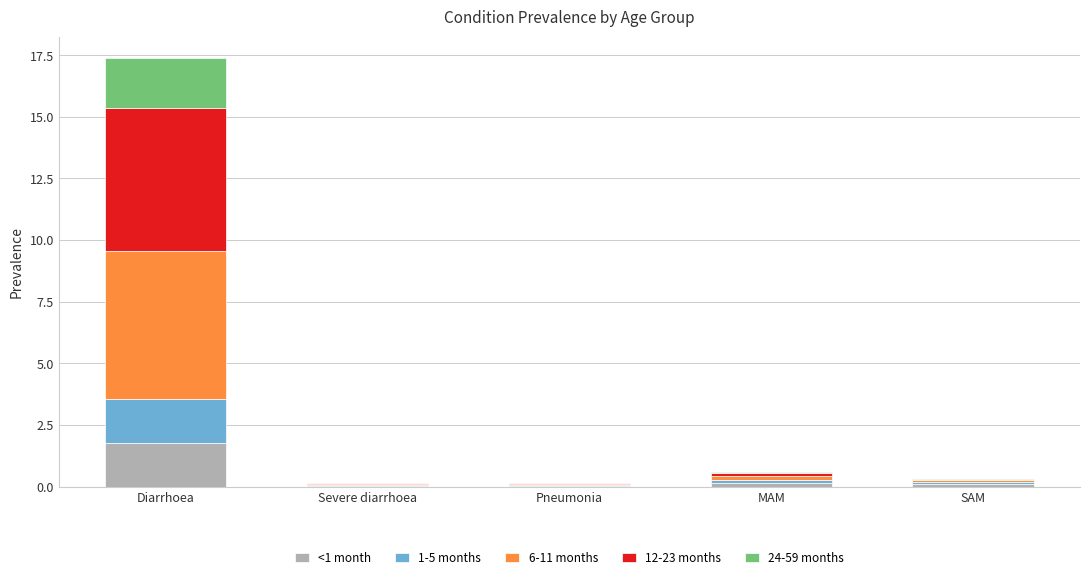

What is the highest value of the <1 month series?

1.8